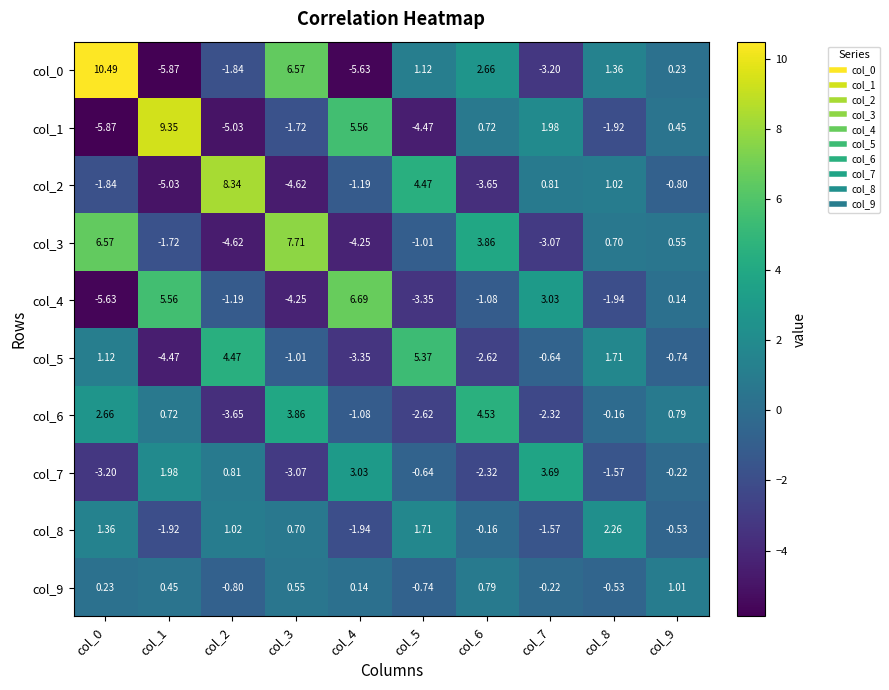

Rank the series by their maximum value, from lowest to highest.

col_9, col_8, col_7, col_6, col_5, col_4, col_3, col_2, col_1, col_0